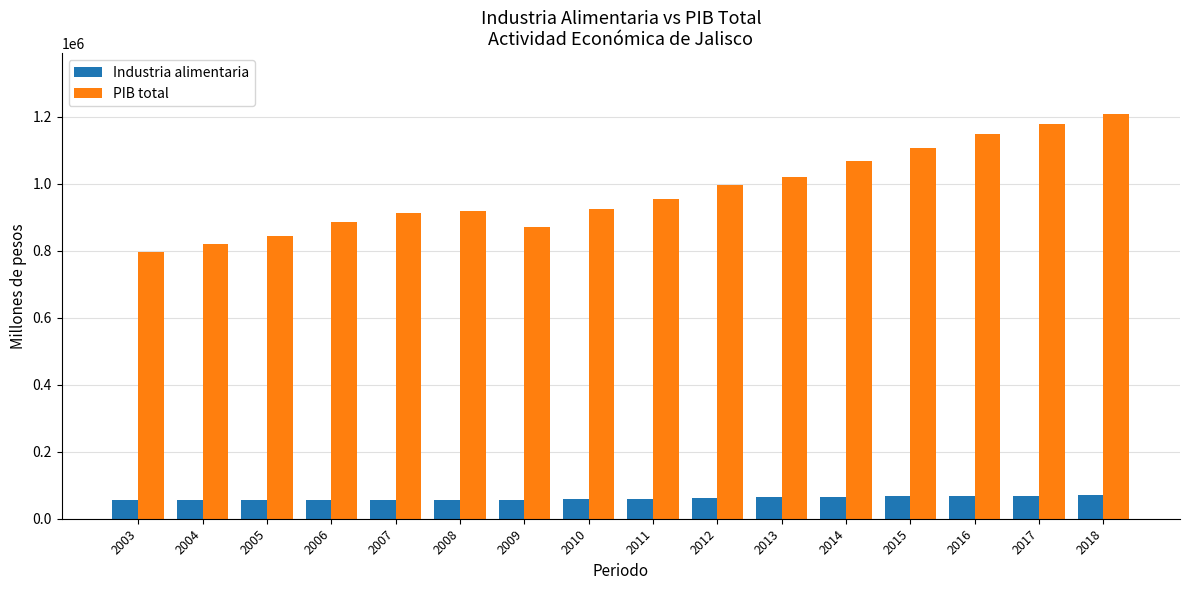

Which series has the largest total across all categories?

PIB total